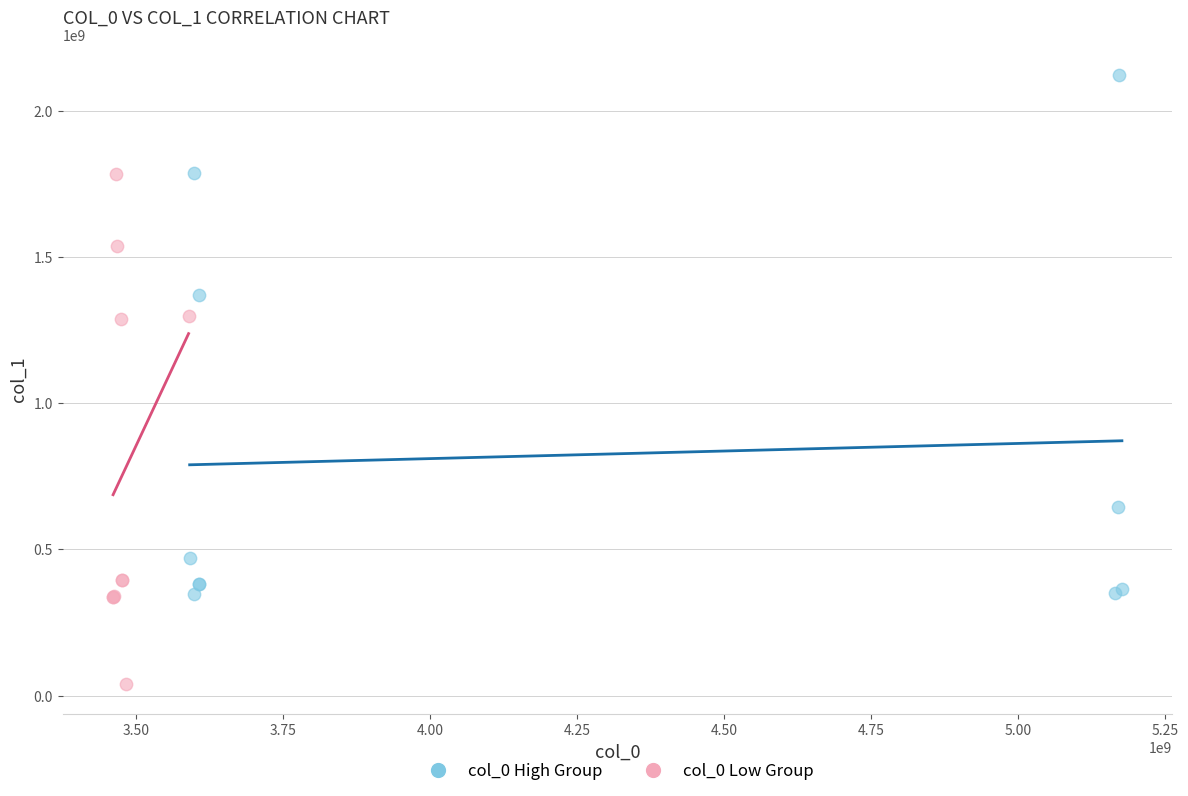

Which series contains the lowest Y value?

col_0 Low Group